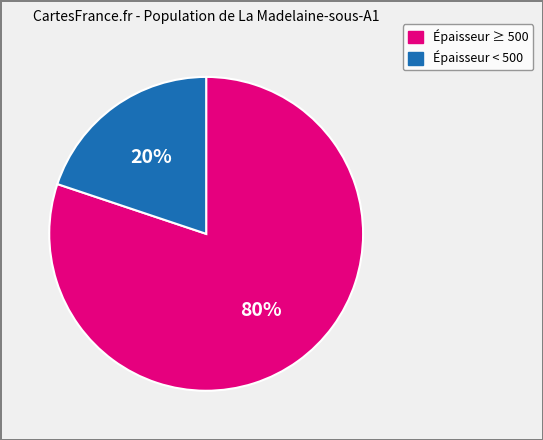

Does any single category account for the majority?

Yes